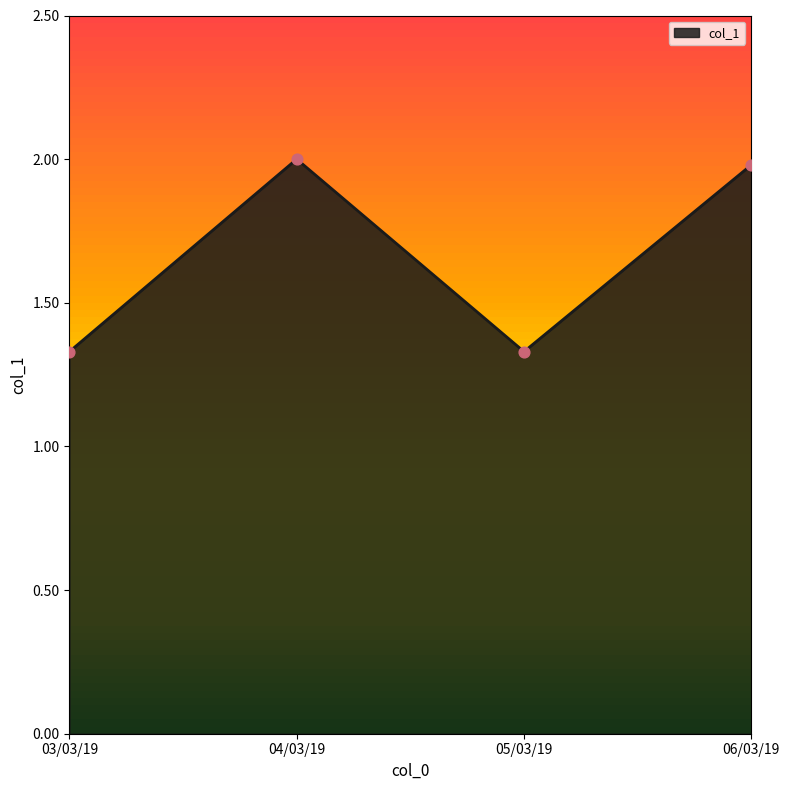

Which has a higher value, 05/03/19 or 06/03/19?

06/03/19